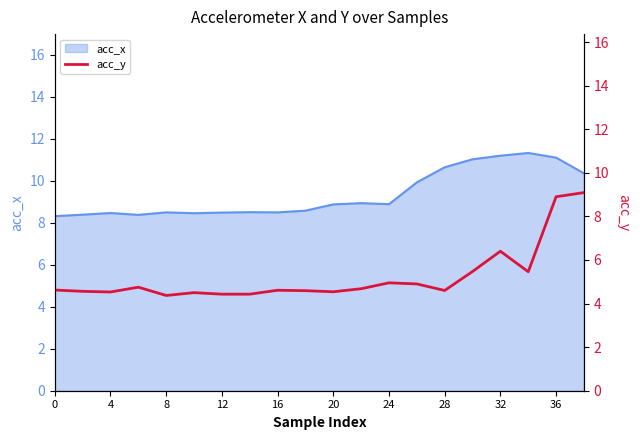

Is it true that acc_x equals 8.9 at 24?

True